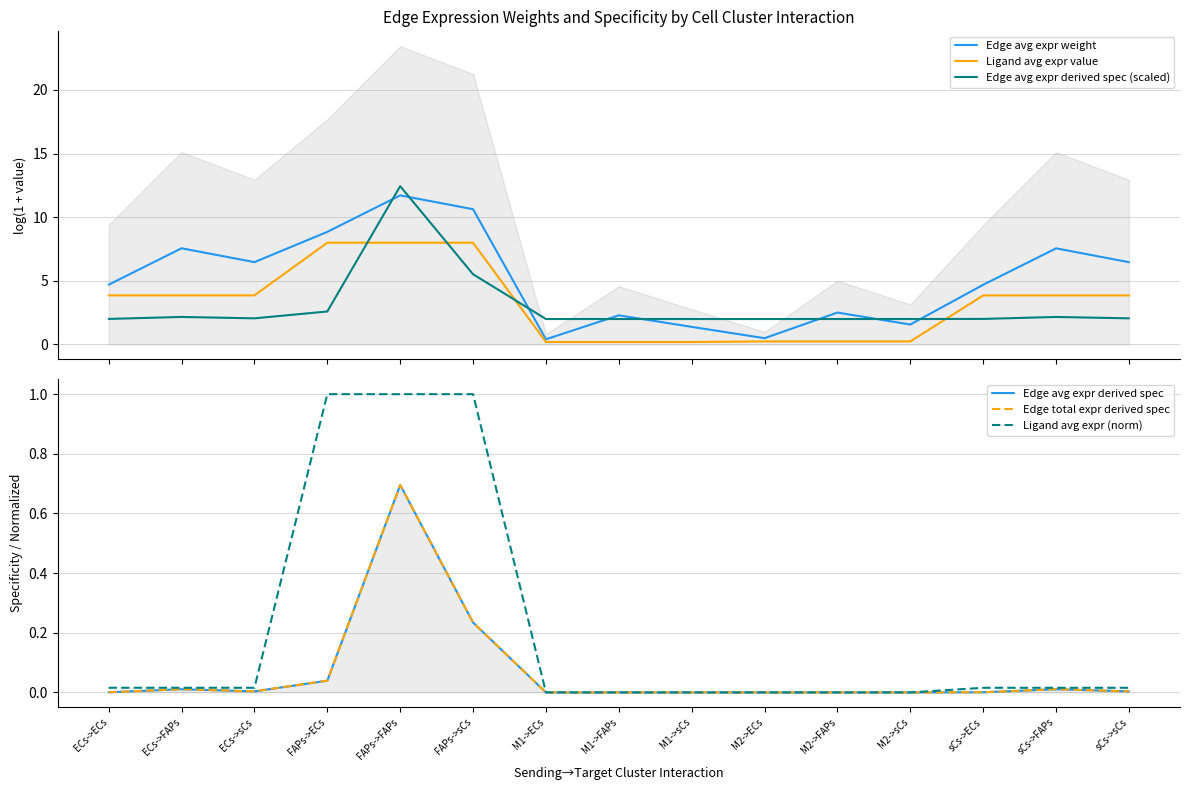

Reading left to right, transcribe all the data shown in this chart.

Edge avg expr weight: 4.7	7.6	6.5	8.8	11.7	10.6	0.4	2.3	1.4	0.5	2.5	1.6	4.7	7.6	6.5
Ligand avg expr value: 3.9	3.9	3.9	8.0	8.0	8.0	0.2	0.2	0.2	0.2	0.2	0.2	3.9	3.9	3.9
Edge avg expr derived spec (scaled): 2.0	2.2	2.1	2.6	12.4	5.5	2.0	2.0	2.0	2.0	2.0	2.0	2.0	2.2	2.1
Edge avg expr derived spec: 0.0	0.0	0.0	0.0	0.7	0.2	0.0	0.0	0.0	0.0	0.0	0.0	0.0	0.0	0.0
Edge total expr derived spec: 0.0	0.0	0.0	0.0	0.7	0.2	0.0	0.0	0.0	0.0	0.0	0.0	0.0	0.0	0.0
Ligand avg expr (norm): 0.0	0.0	0.0	1.0	1.0	1.0	0.0	0.0	0.0	0.0	0.0	0.0	0.0	0.0	0.0